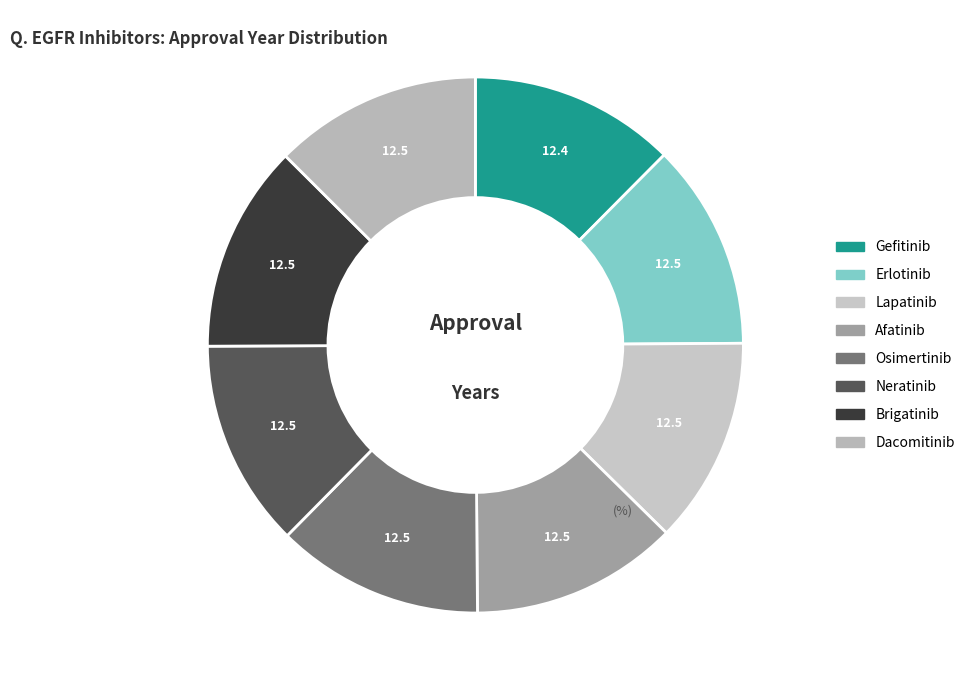

What portion of the pie excludes Osimertinib?

87.5%